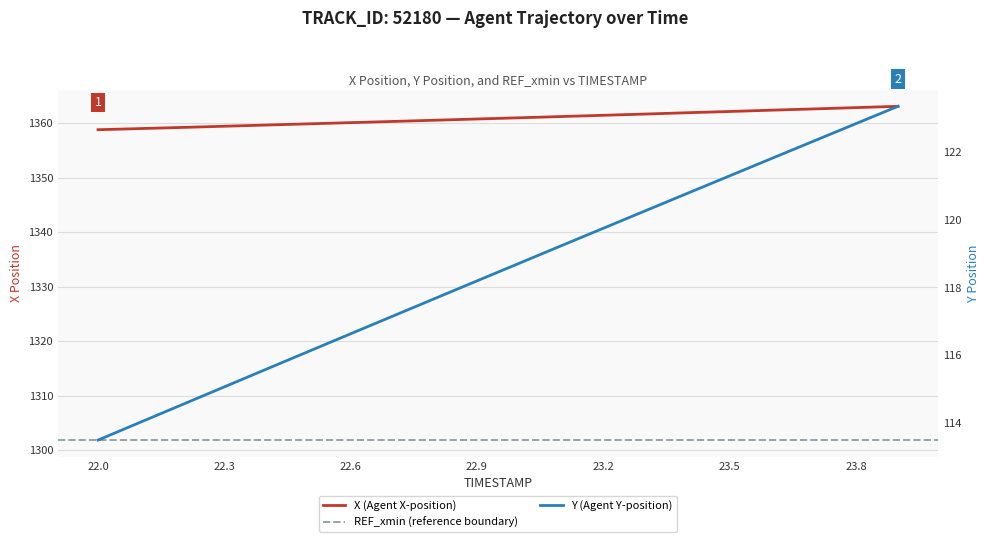

Reading right to left, list all the values displayed in this chart.

X: 1363.1	1362.9	1362.6	1362.4	1362.2	1361.9	1361.7	1361.5	1361.2	1361.0	1360.8	1360.6	1360.3	1360.1	1359.9	1359.7	1359.5	1359.2	1359.0	1358.8
Y: 123.4	122.8	122.3	121.8	121.3	120.8	120.3	119.8	119.2	118.7	118.2	117.7	117.2	116.6	116.1	115.6	115.1	114.5	114.0	113.5